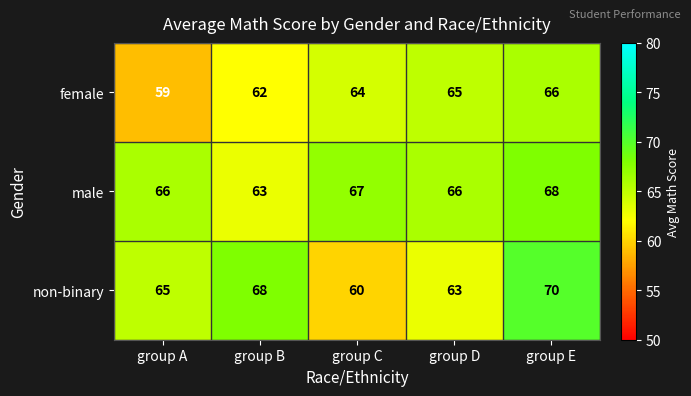

Between group D and group E, which series saw the biggest shift?

non-binary